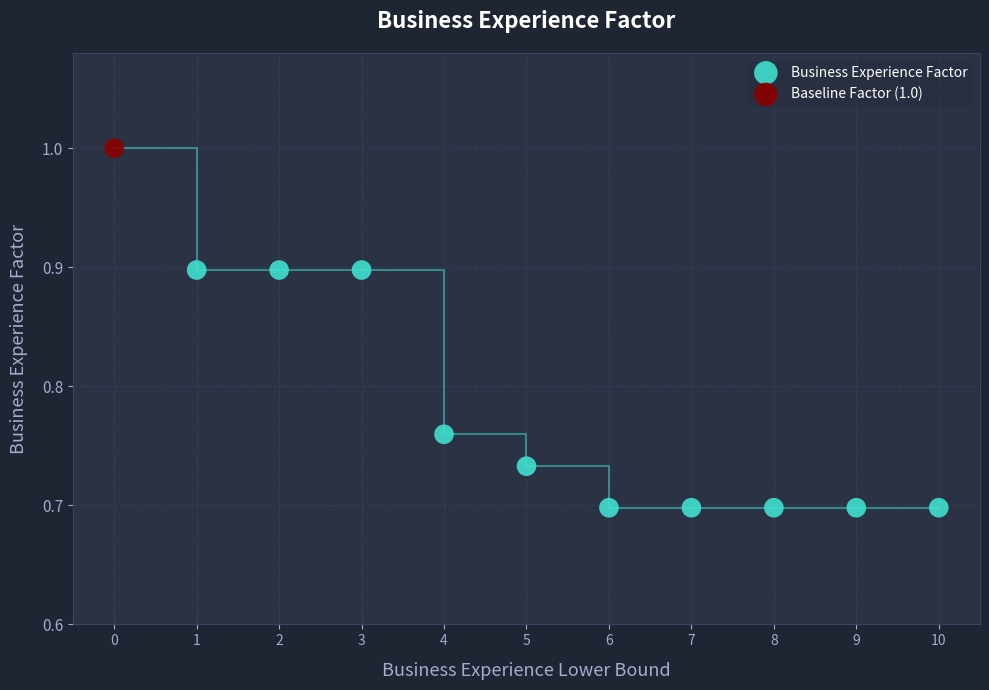

What are all the series names shown in the legend?

Business Experience Factor, Baseline Factor (1.0)